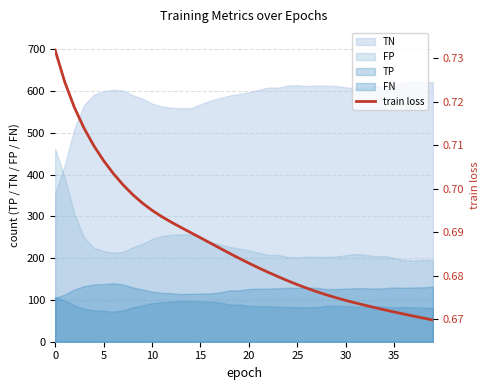

The value of FN at 20 is 220. True or false?

False